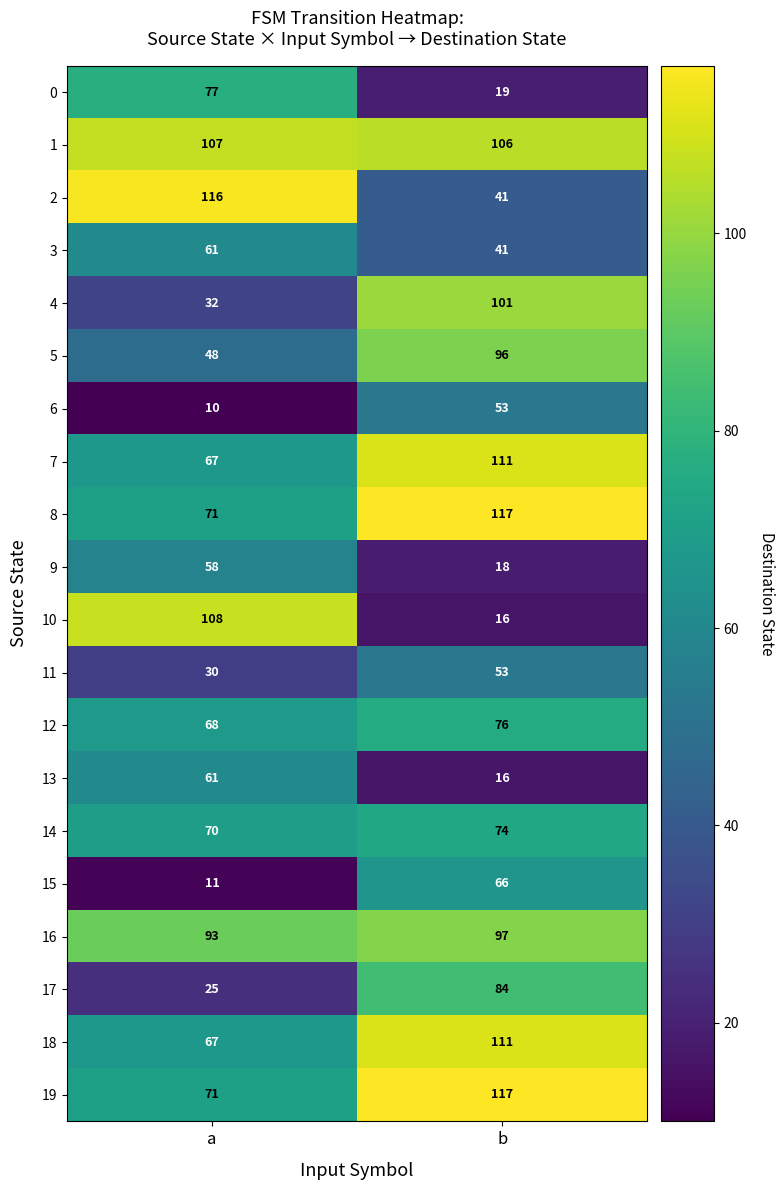

What is the minimum value shown in the chart?

10